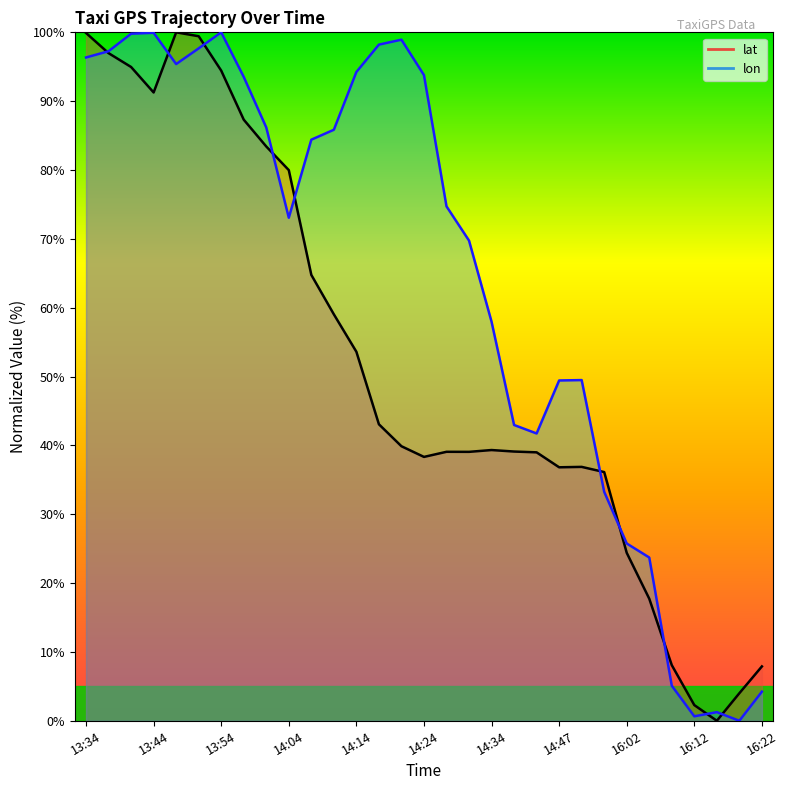

Is it true that lon equals 49.4 at 14:47?

True